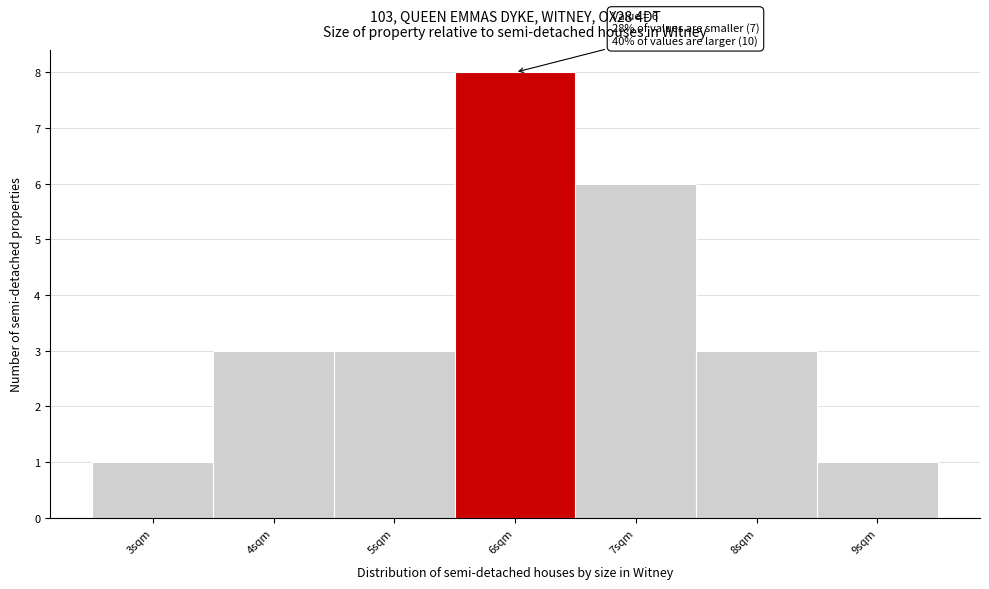

Over which range of the x-axis is the bar tallest?

5.5 to 6.5